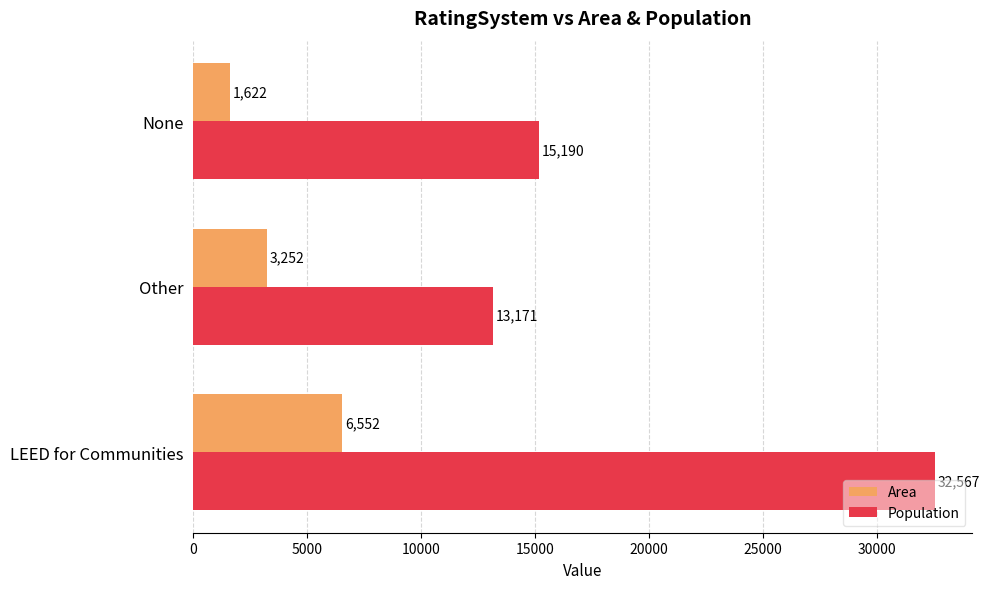

At which label does Area reach its minimum?

None